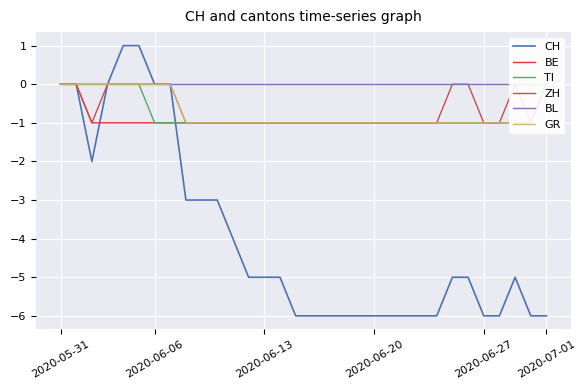

Count the number of data series in this chart.

6